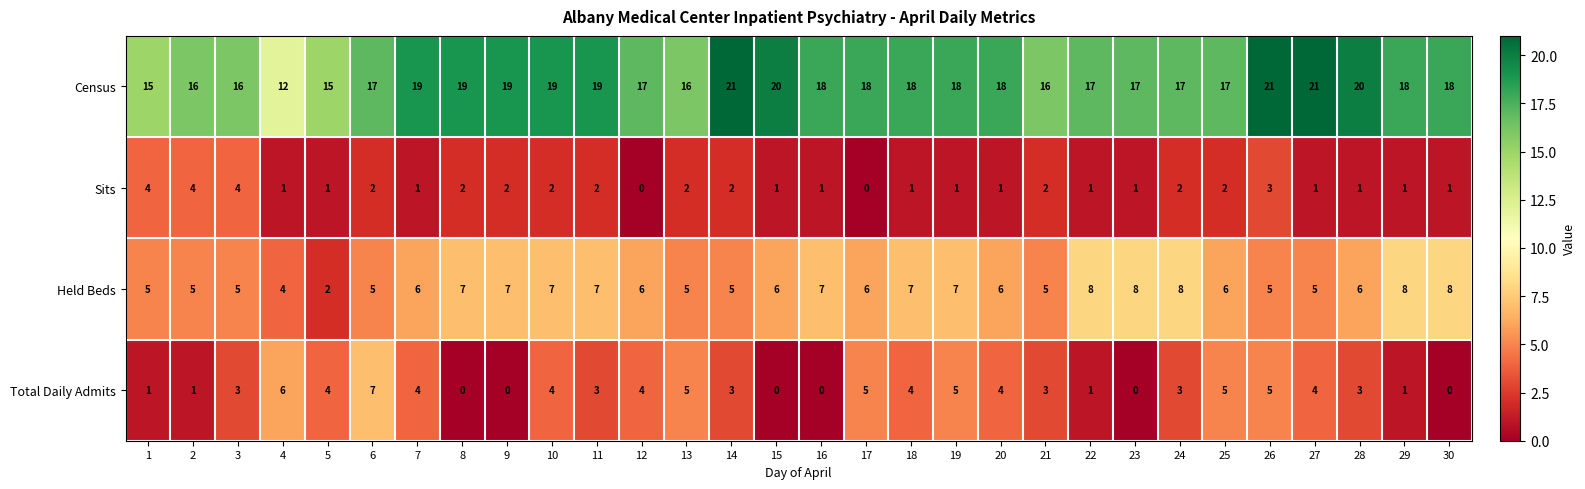

Count the Sits values in the range 1 to 2.

24